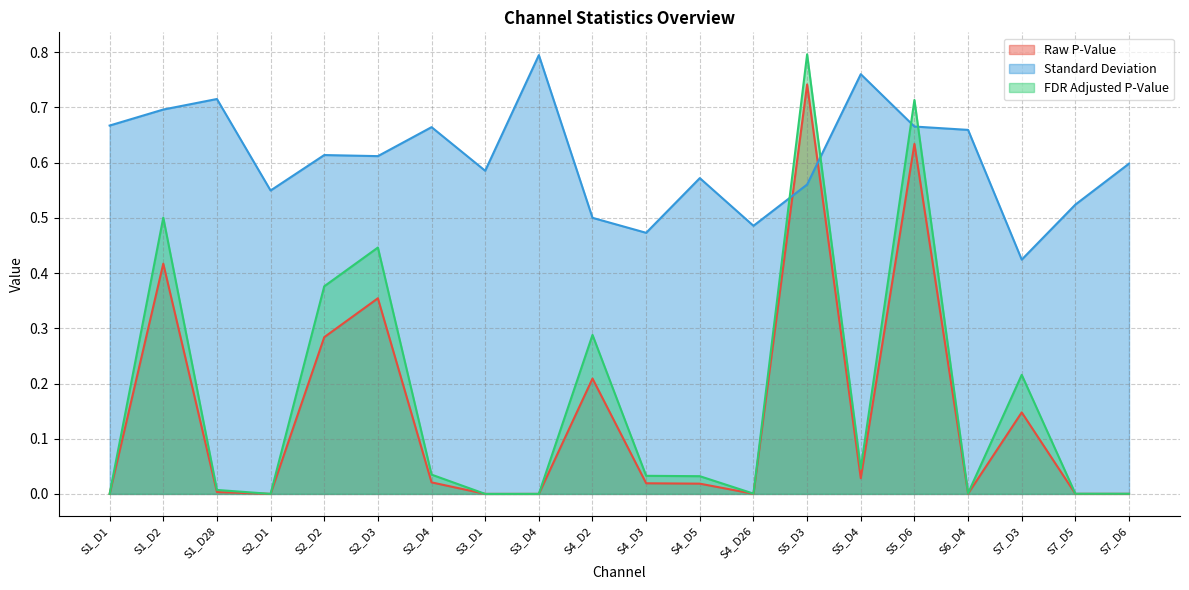

At how many categories does at least one series exceed 0?

20